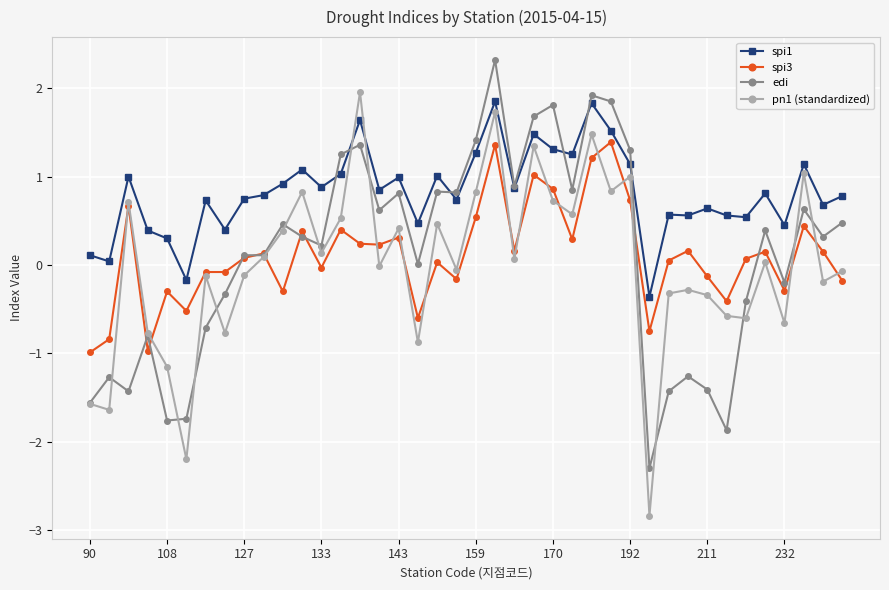

What are all the series names shown in the legend?

spi1, spi3, edi, pn1 (standardized)